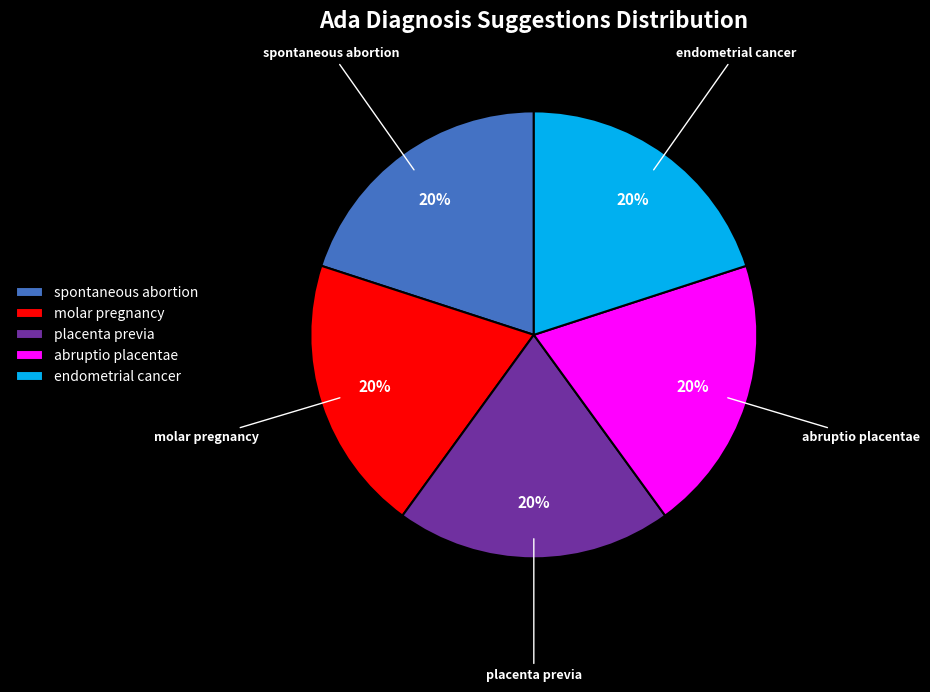

To the nearest percent, what is the average slice percentage?

20%